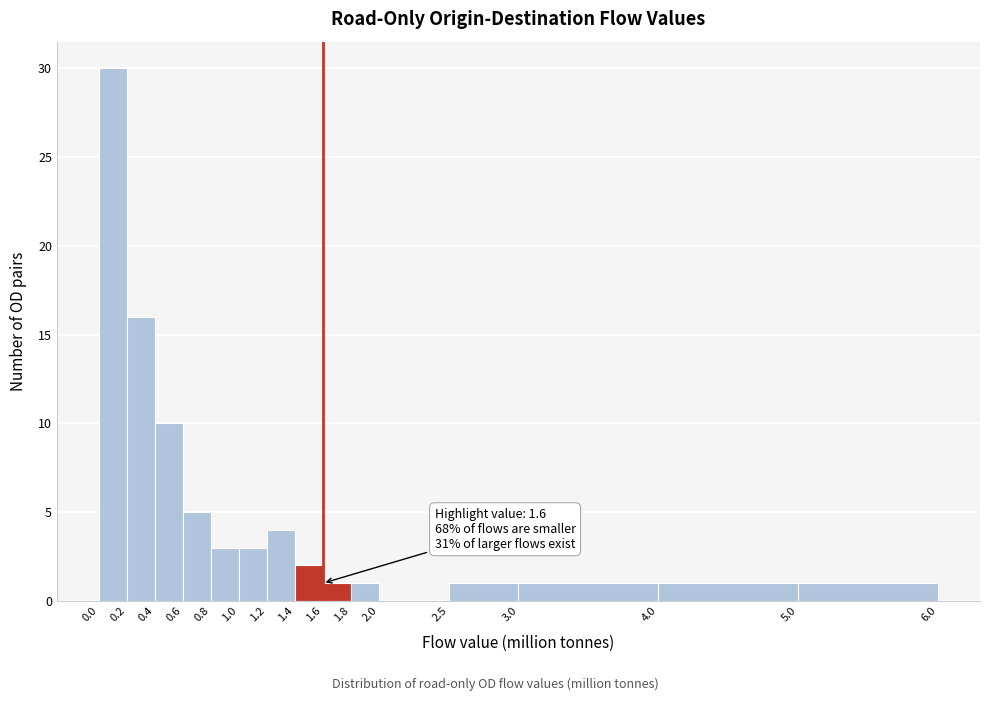

Which range on the x-axis has the tallest bar?

0.0 to 0.2